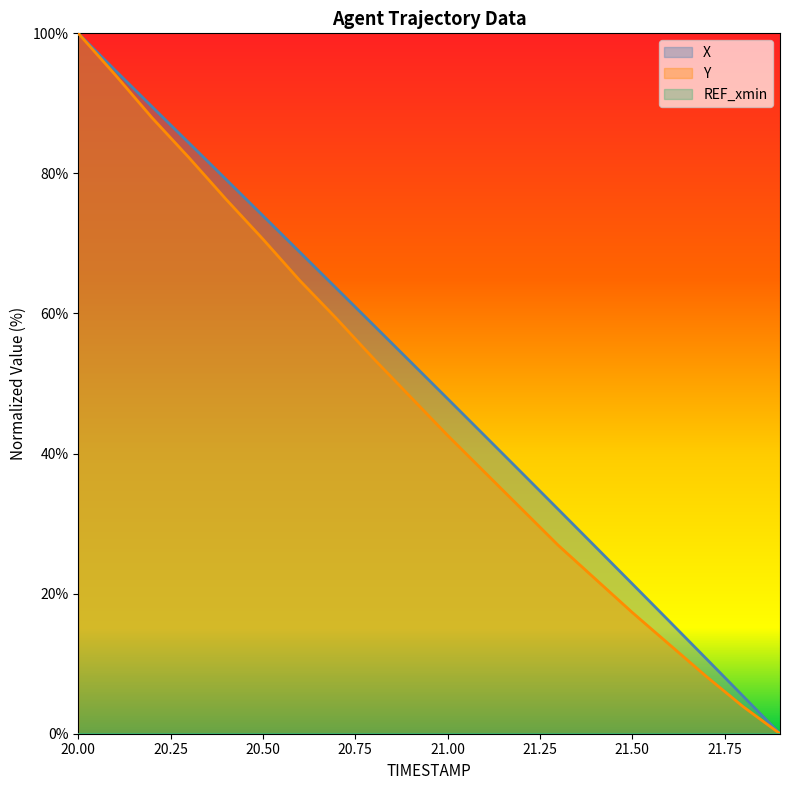

What is the sum of the Y values at 20.6 and 21.4?

86.8